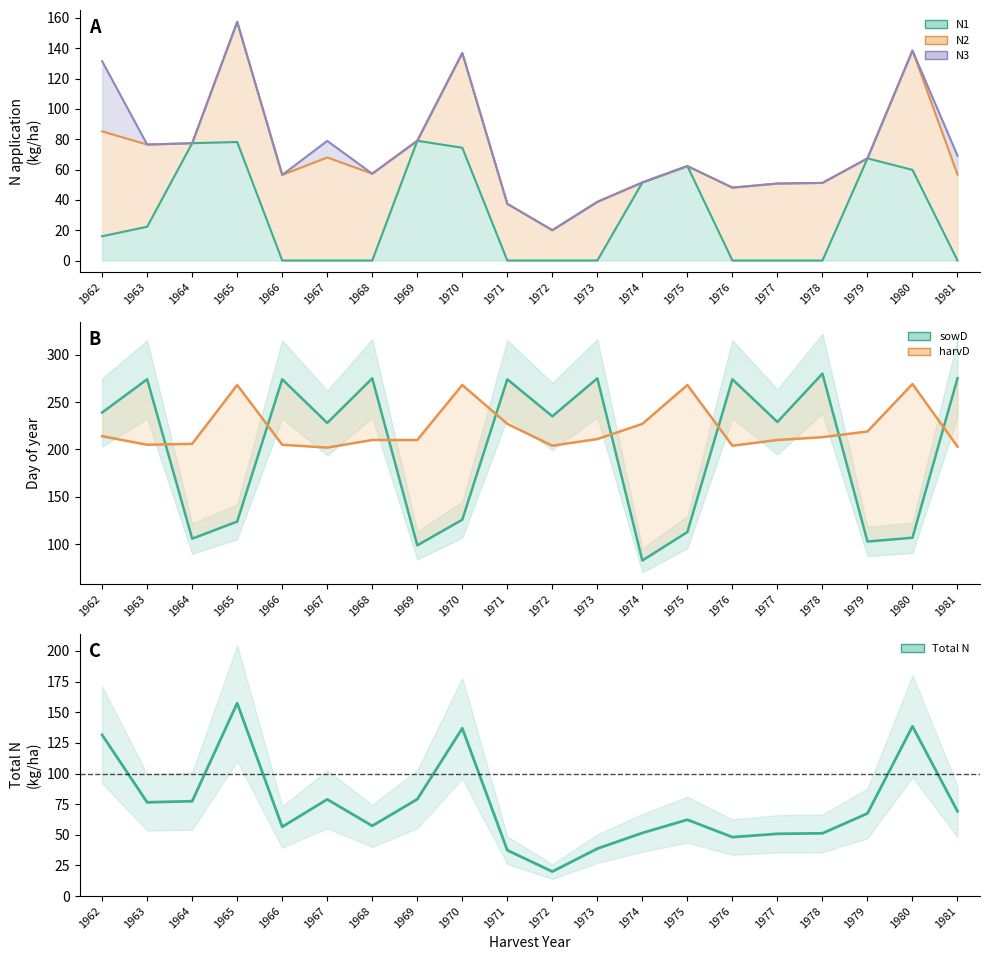

At which category does the chart reach its peak across all series?

1978